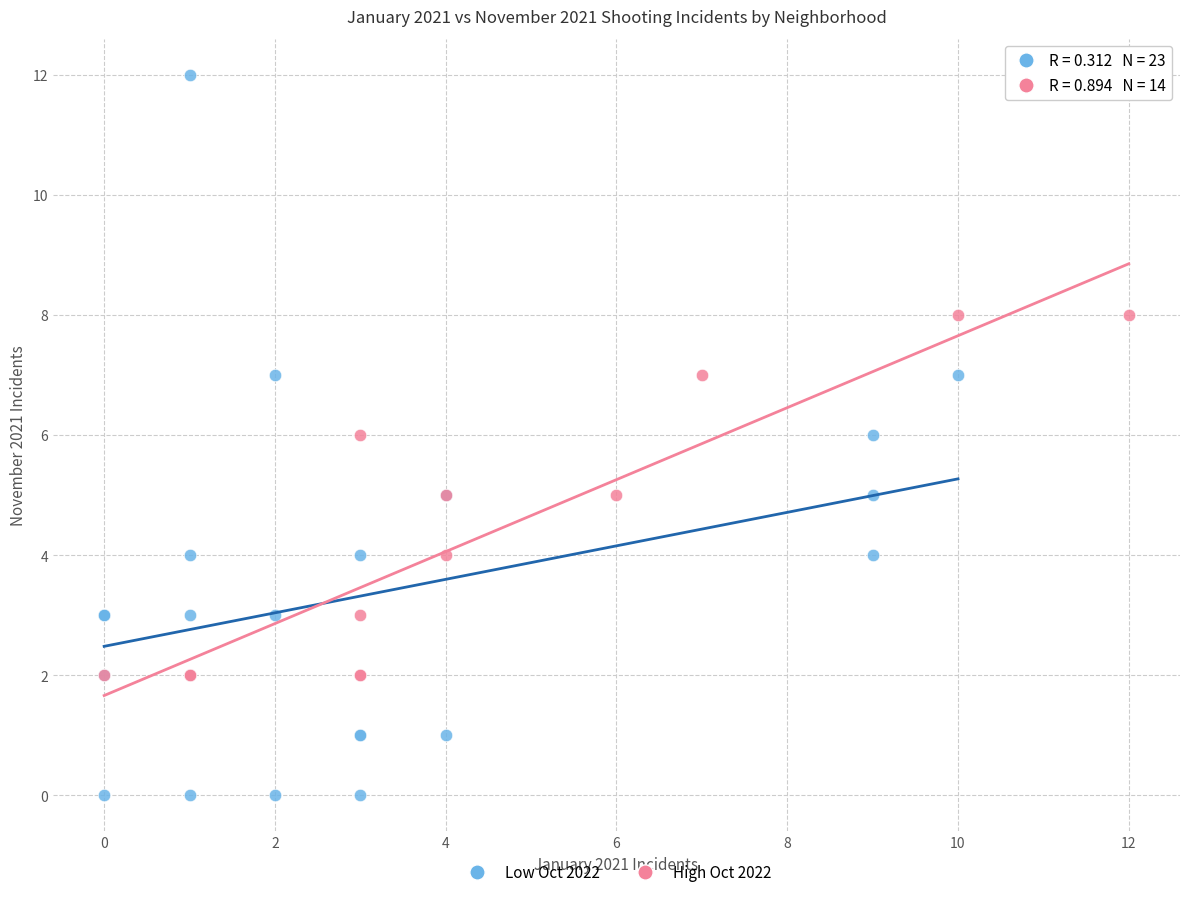

Which series has the largest Y range (max minus min)?

Low Oct 2022